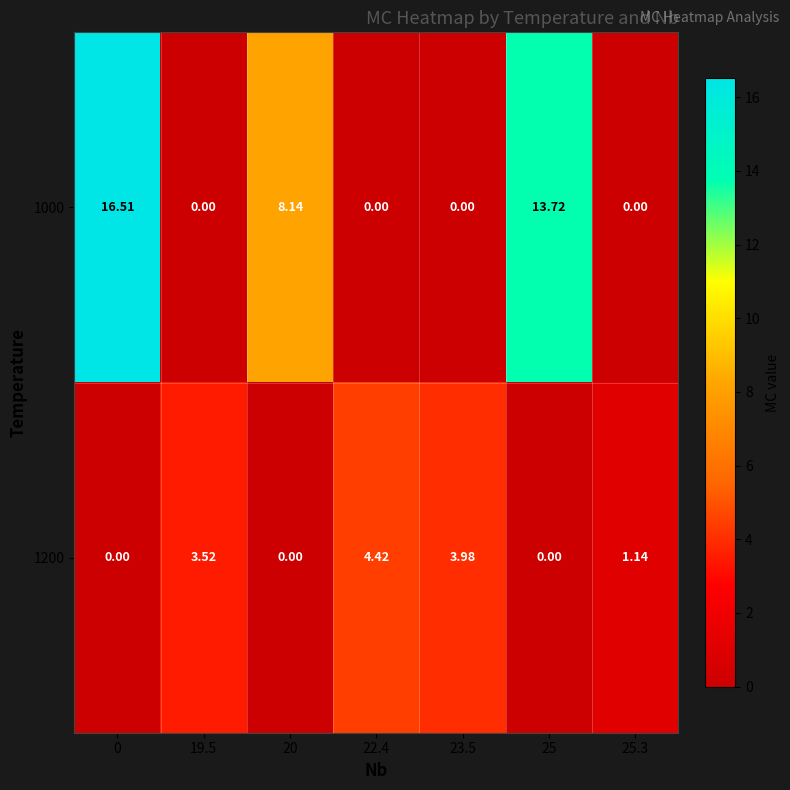

Which series has the widest spread of values?

1000